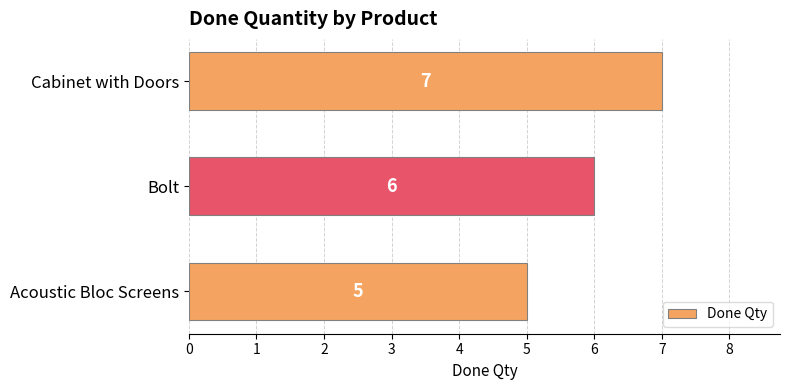

List the labels in order of value, largest first.

Cabinet with Doors, Bolt, Acoustic Bloc Screens